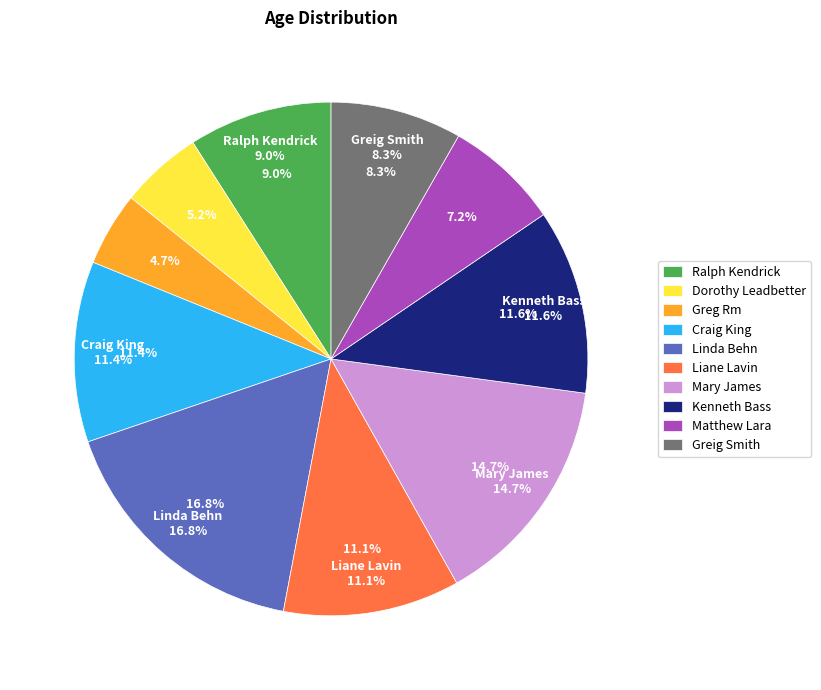

Is there a majority slice in this chart?

No